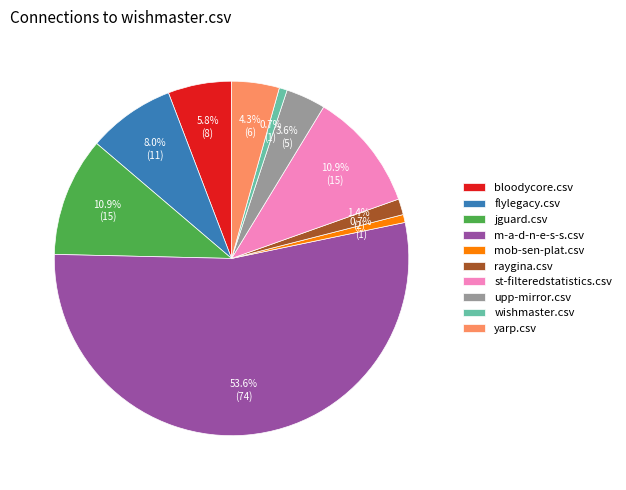

The mob-sen-plat.csv slice represents 1% of the pie. True or false?

True